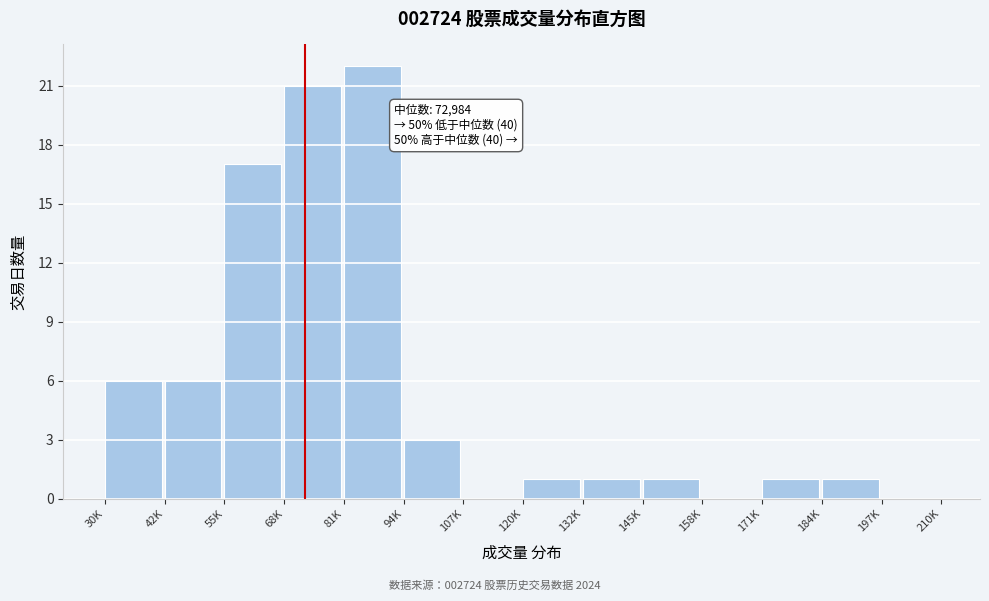

Reading right to left, what are all the values shown in this chart?

197K=0	184K=1	171K=1	158K=0	145K=1	132K=1	120K=1	107K=0	94K=3	81K=22	68K=21	55K=17	42K=6	30K=6